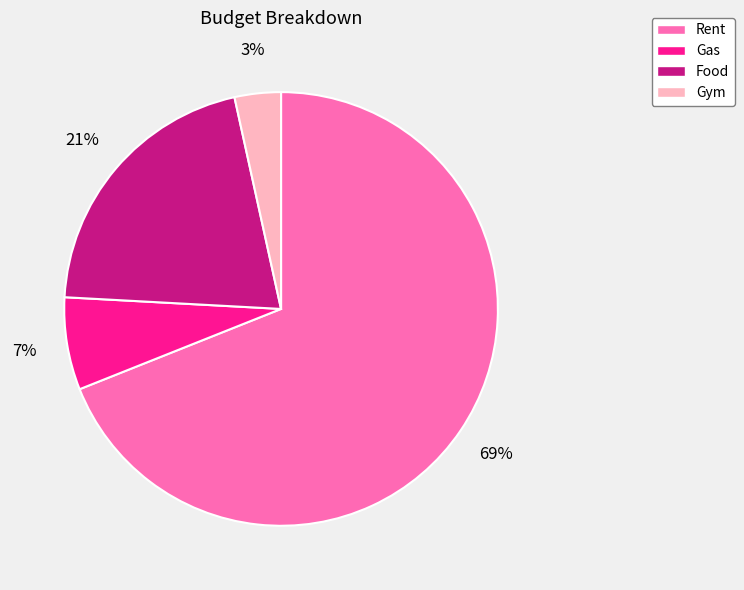

To the nearest percent, what is the difference between the largest and smallest slice percentages?

66%